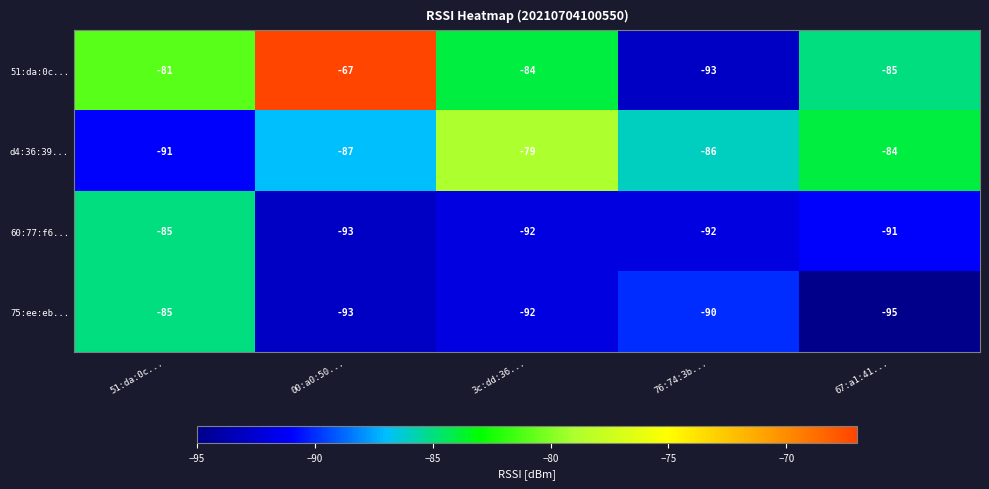

Rank the series at 67:a1:41... from highest to lowest value.

d4:36:39..., 51:da:0c..., 60:77:f6..., 75:ee:eb...